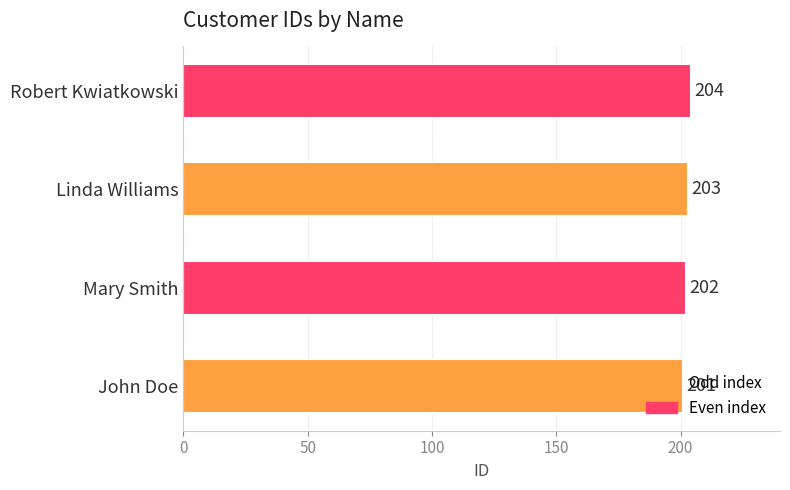

Which label corresponds to the largest value in the chart?

Robert Kwiatkowski